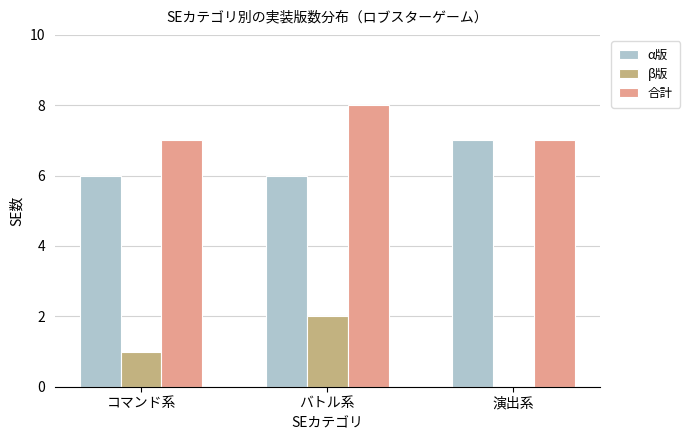

What is the greatest value displayed?

8